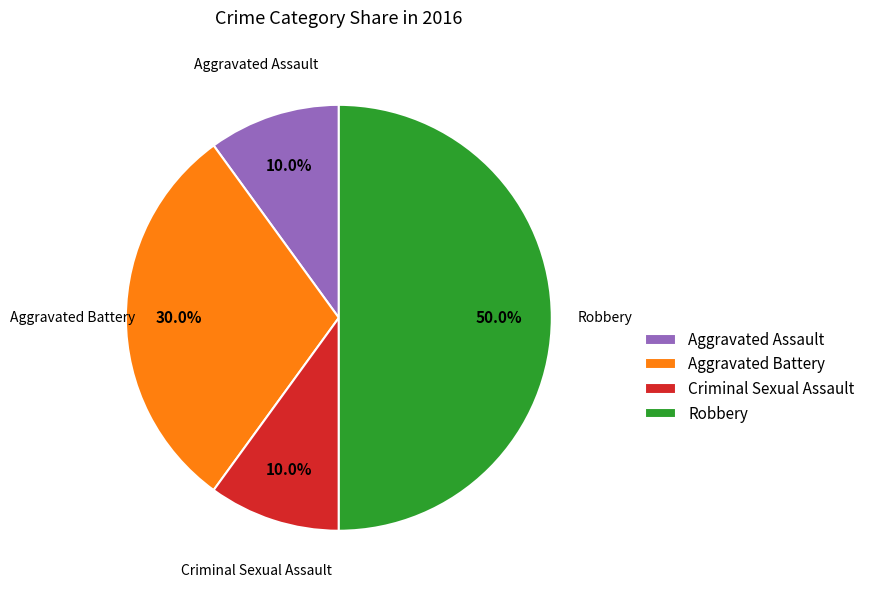

What is the largest slice in the pie chart?

Robbery